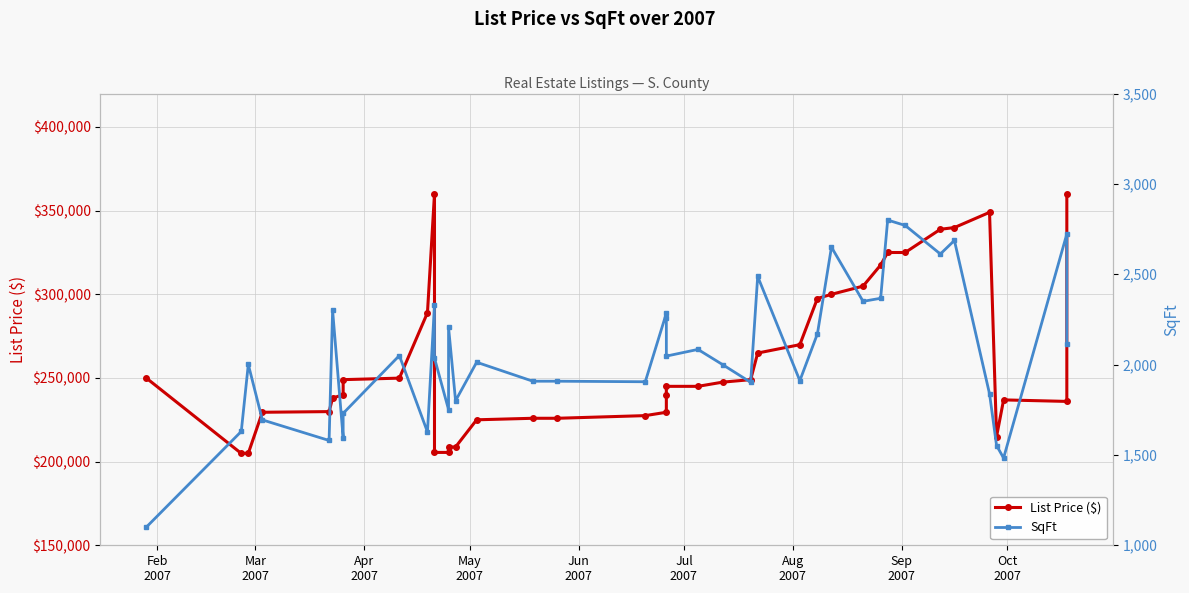

How many interior local peaks does the List Price ($) series have?

3